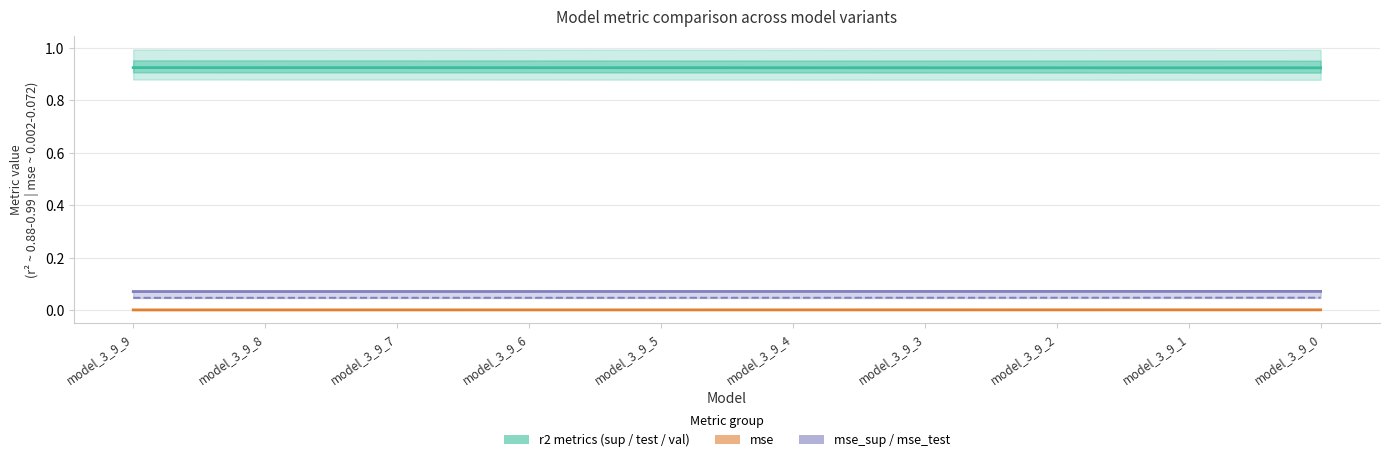

The r2 metrics (sup/test/val) series shows 0.9 at model_3_9_6. True or false?

True